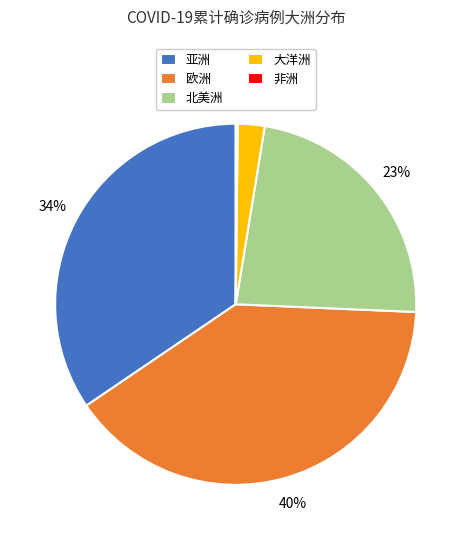

The 欧洲 slice represents 35% of the pie. True or false?

False